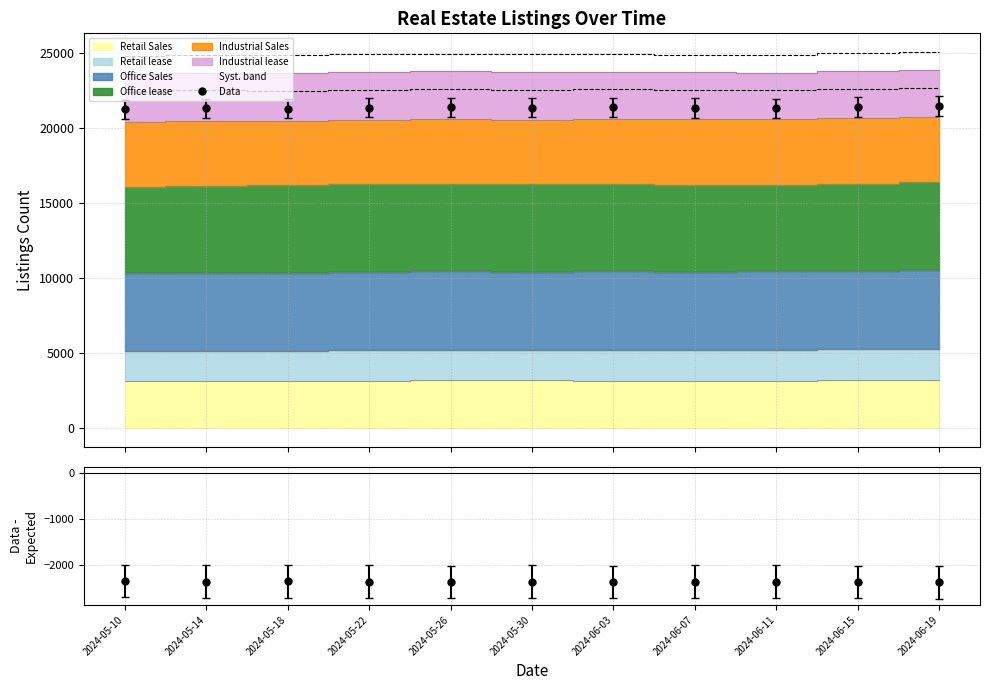

How many data points in Data are less than 21378?

5